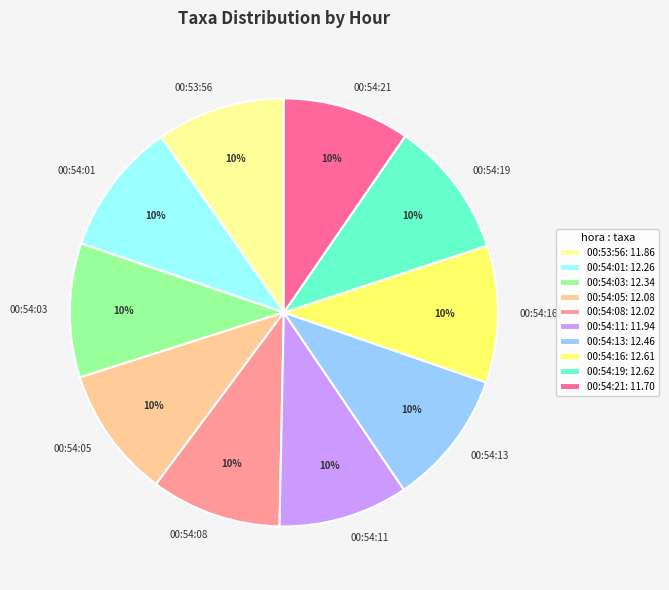

Approximately how many times larger is the value at 00:54:16 compared to 00:54:01?

1.0